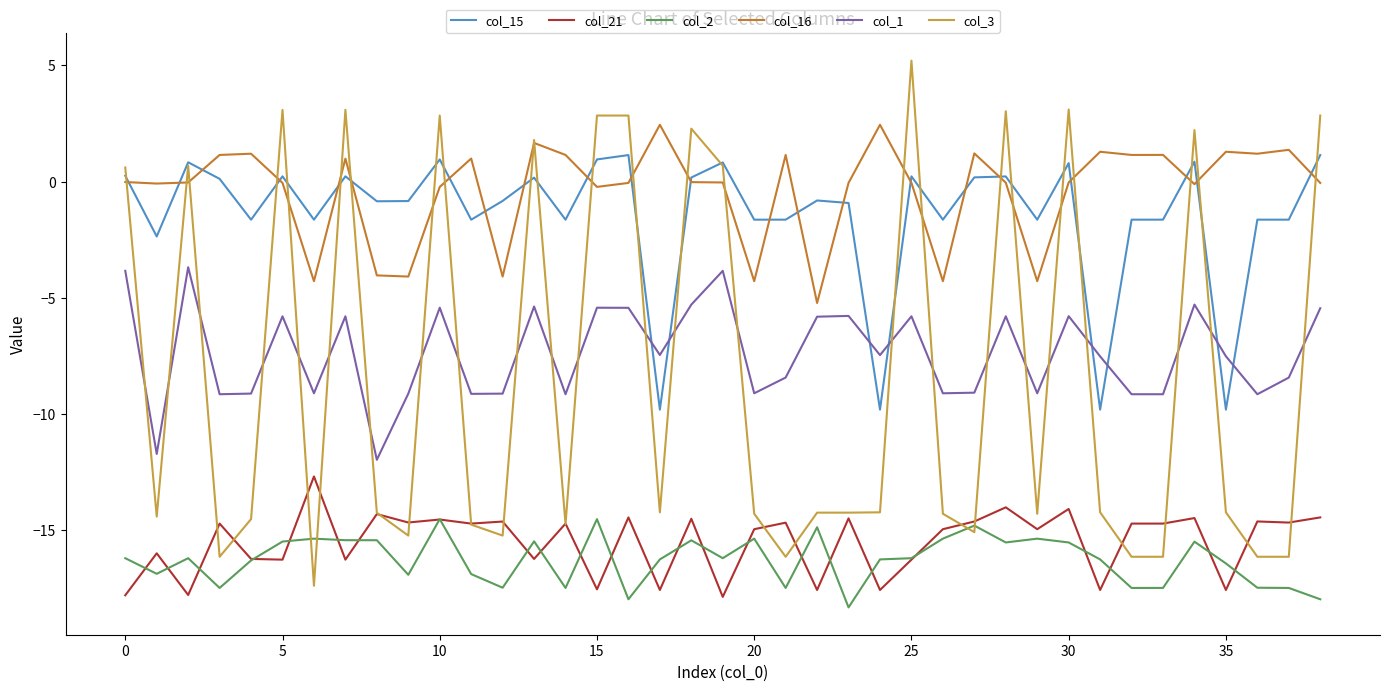

What is the lowest value of the col_15 series?

-9.8